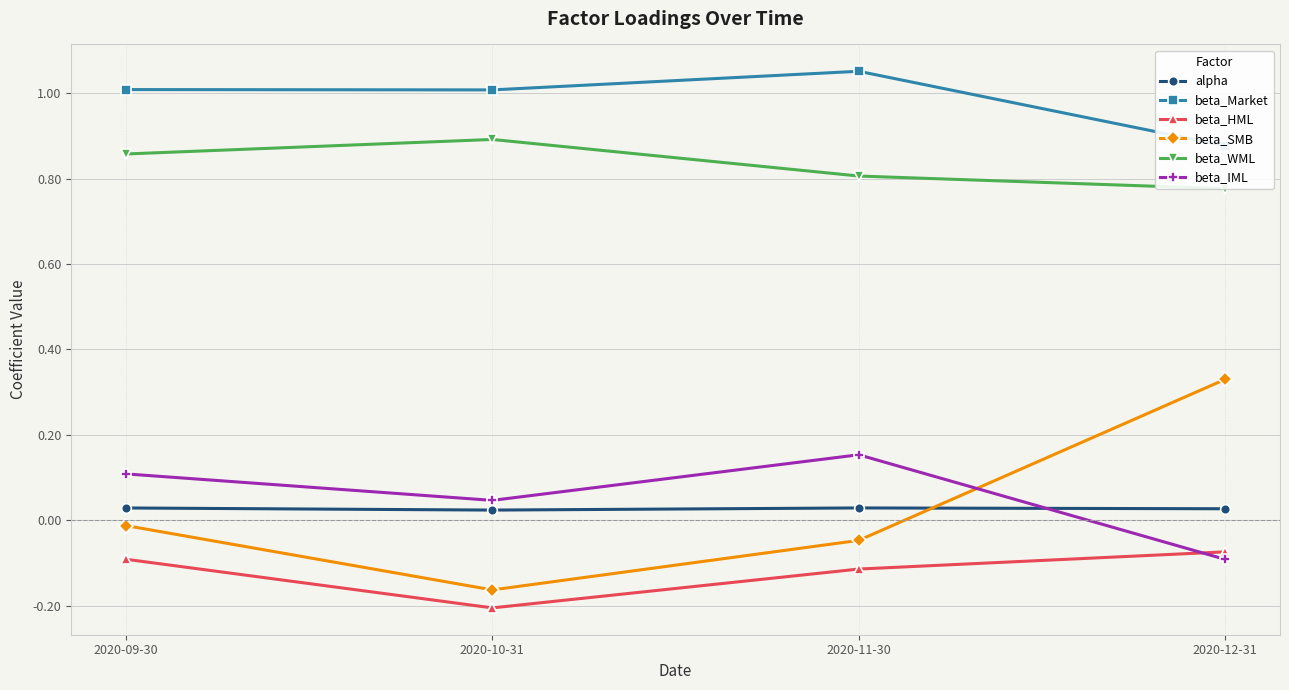

At which category is the sum across all series the highest?

2020-09-30